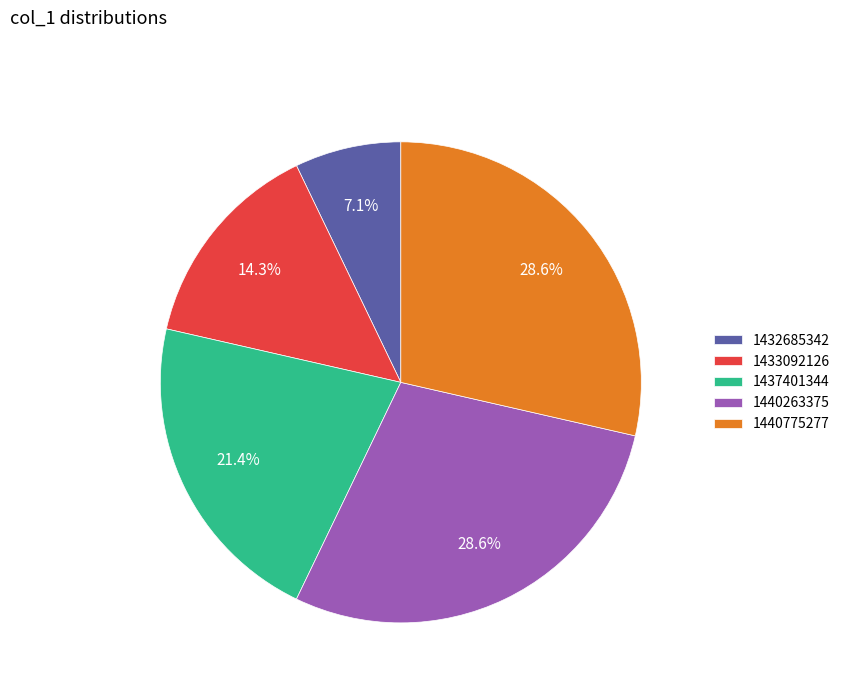

Which category has the smallest portion of the pie?

1432685342